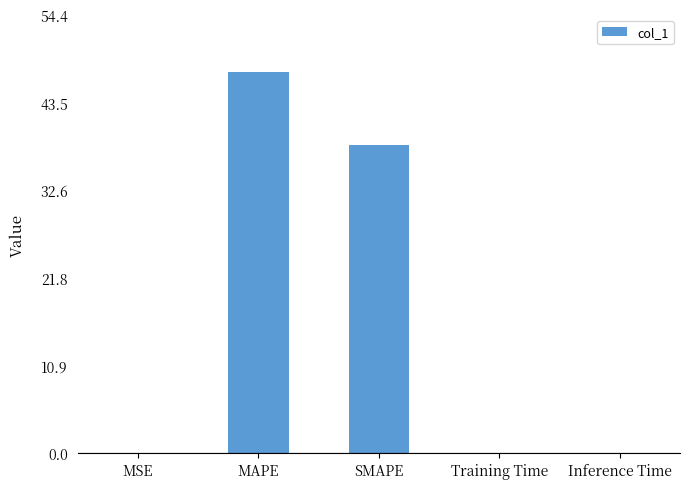

What is the sum of all values?

85.7